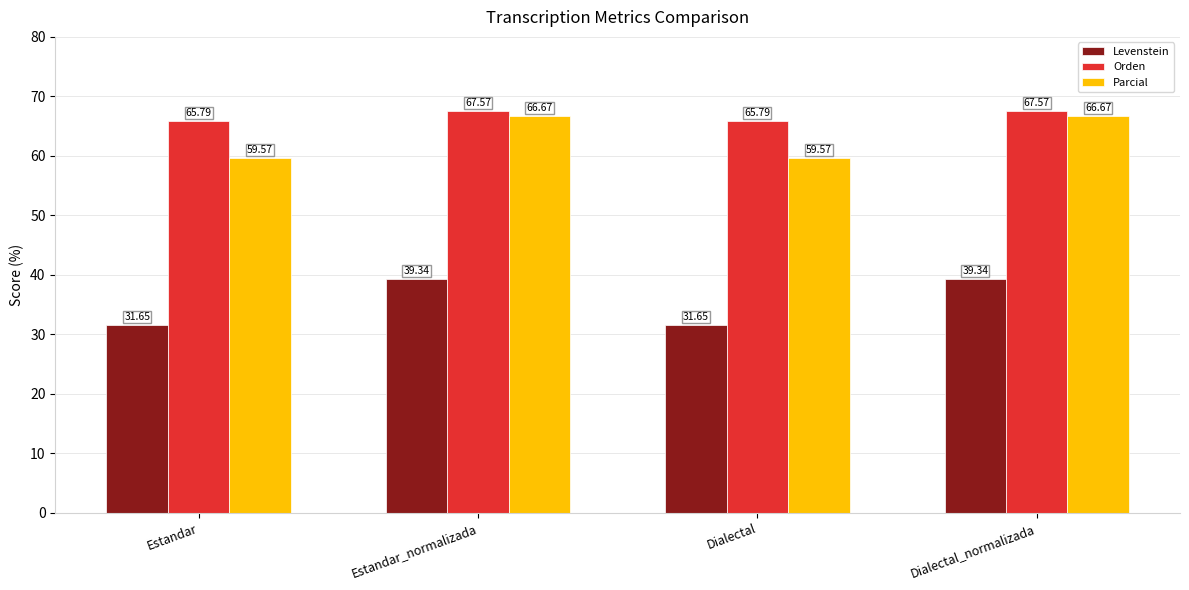

How many bars are there in each group?

3